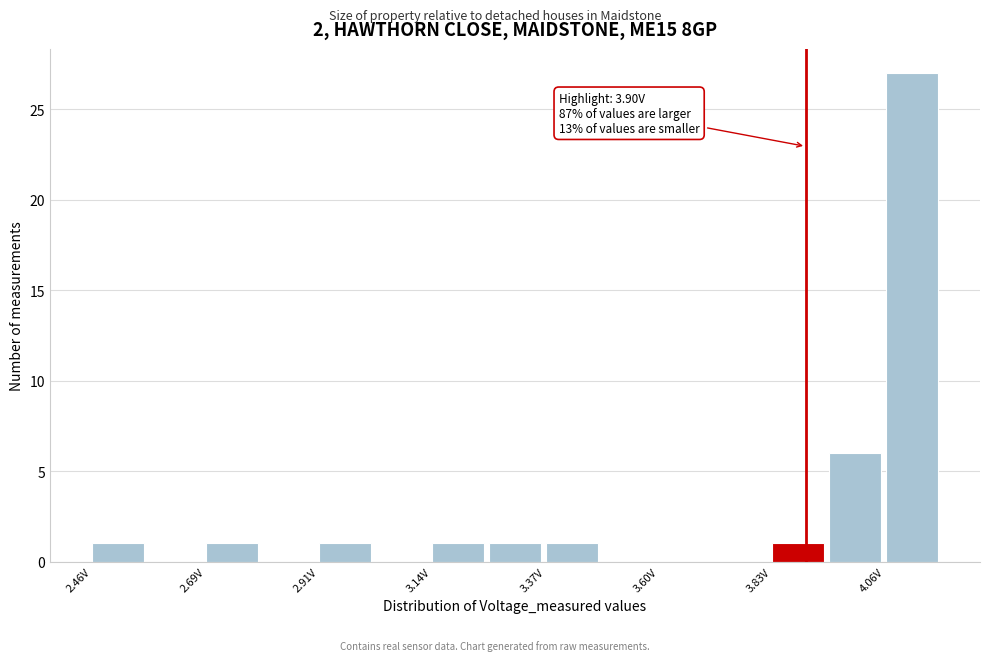

Around what value on the x-axis is the tallest bar? Give the approximate position of its centre, as read against the axis.

4.10